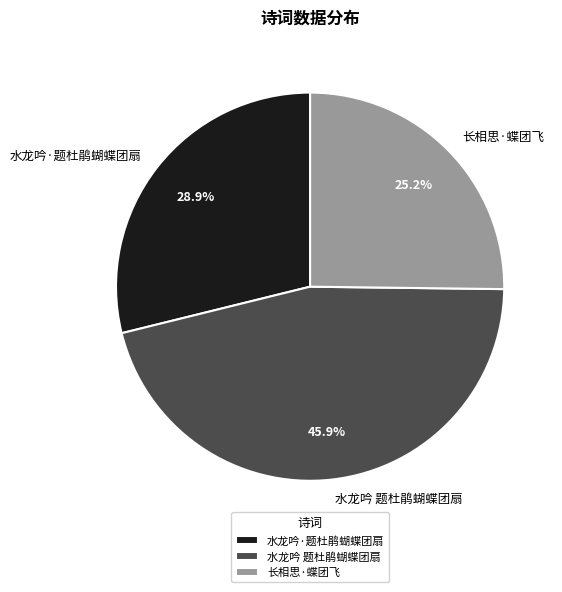

What percentage do 水龙吟 题杜鹃蝴蝶团扇 and 长相思·蝶团飞 together represent?

71.1%